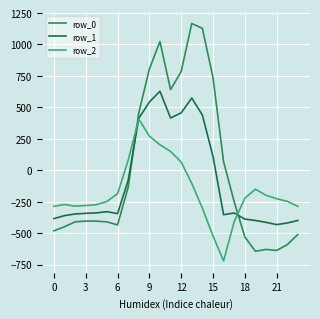

Does the chart have visible grid lines?

Yes